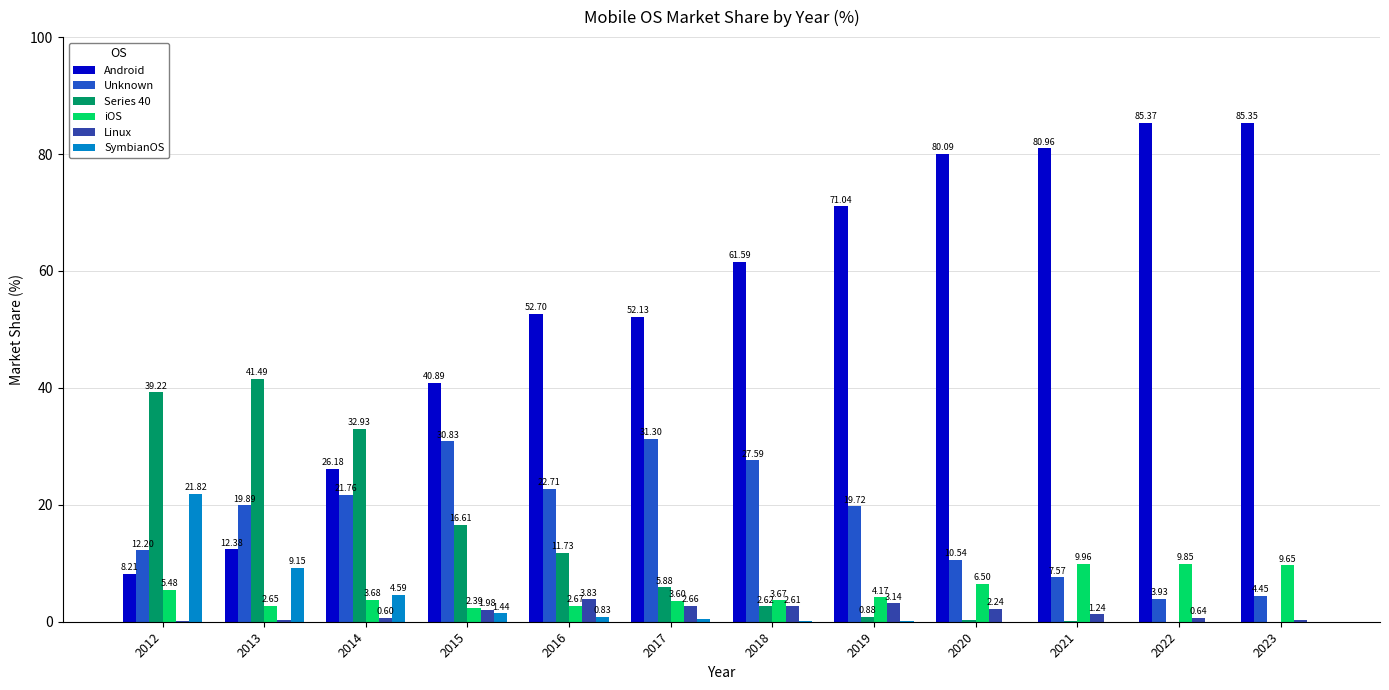

Count the number of data series in this chart.

6